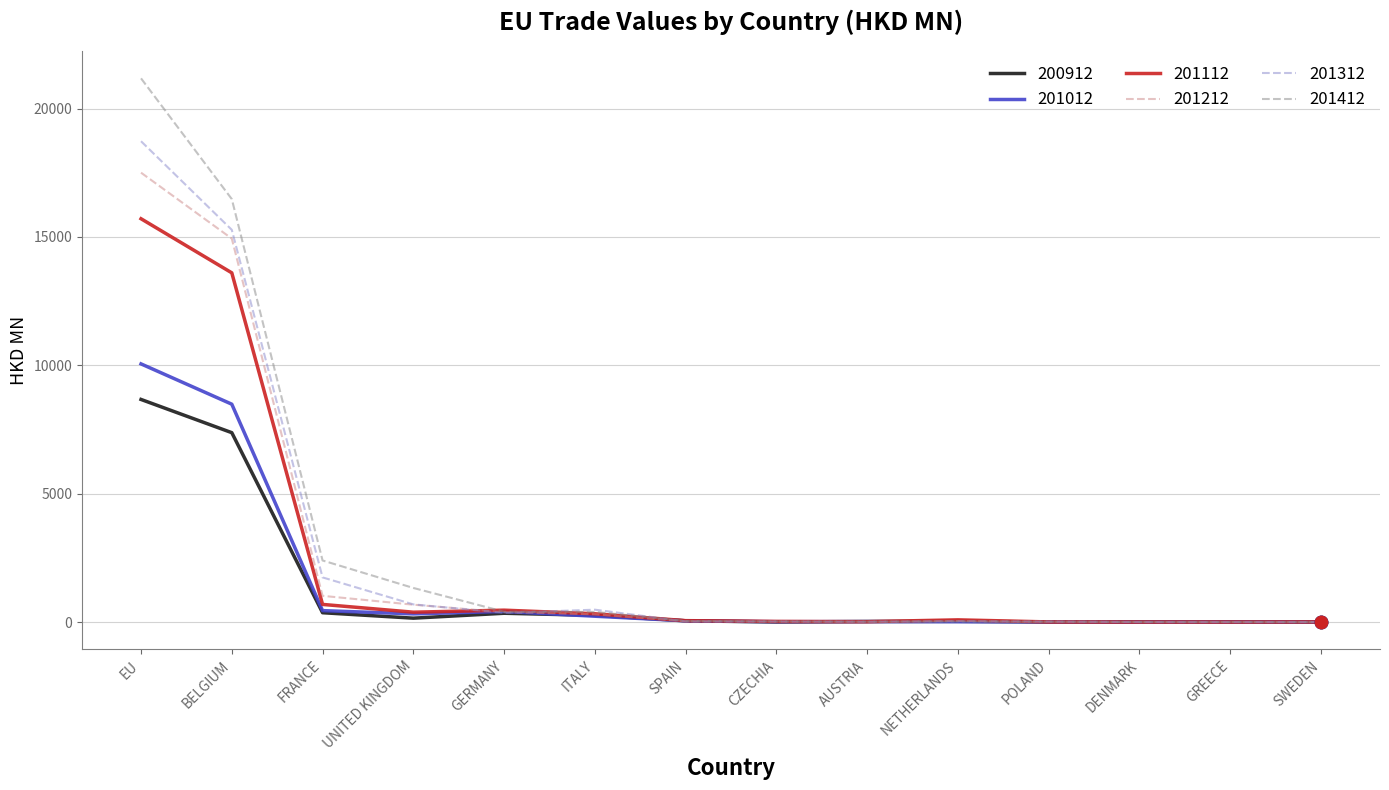

Which series has the widest spread of values?

201412